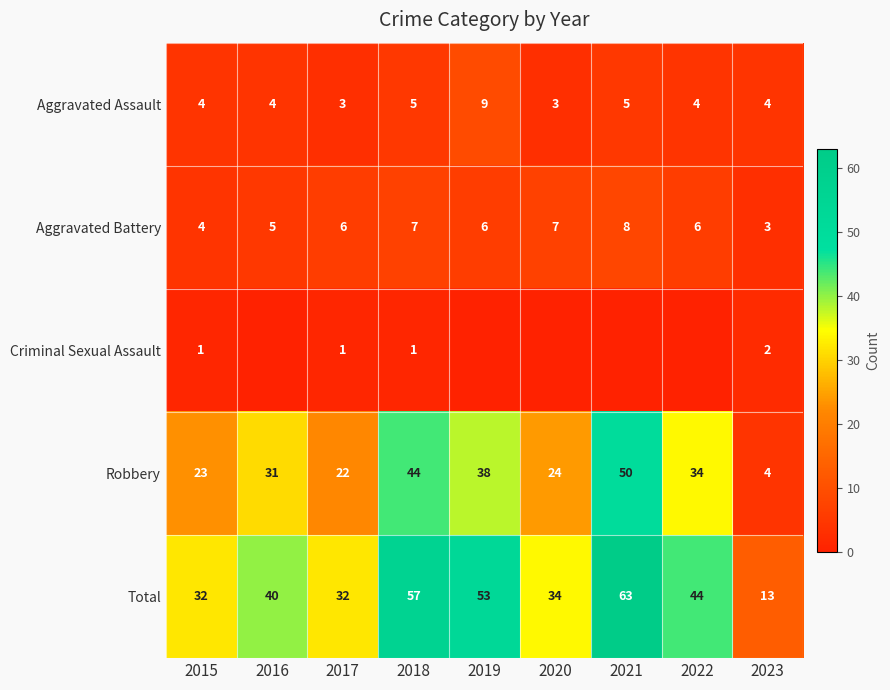

Count the number of data series in this chart.

5